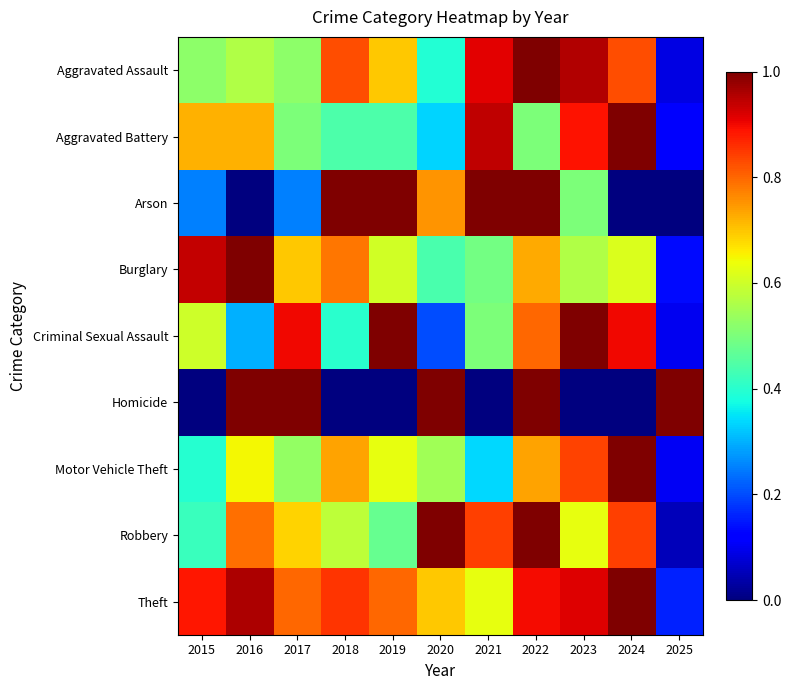

Reading right to left, list all the values displayed in this chart.

Aggravated Assault: 2025=0.1	2024=0.8	2023=1.0	2022=1.0	2021=0.9	2020=0.4	2019=0.7	2018=0.8	2017=0.5	2016=0.6	2015=0.5
Aggravated Battery: 2025=0.1	2024=1.0	2023=0.9	2022=0.5	2021=0.9	2020=0.3	2019=0.4	2018=0.4	2017=0.5	2016=0.7	2015=0.7
Arson: 2025=0.0	2024=0.0	2023=0.5	2022=1.0	2021=1.0	2020=0.8	2019=1.0	2018=1.0	2017=0.2	2016=0.0	2015=0.2
Burglary: 2025=0.1	2024=0.6	2023=0.6	2022=0.7	2021=0.5	2020=0.4	2019=0.6	2018=0.8	2017=0.7	2016=1.0	2015=0.9
Criminal Sexual Assault: 2025=0.1	2024=0.9	2023=1.0	2022=0.8	2021=0.5	2020=0.2	2019=1.0	2018=0.4	2017=0.9	2016=0.3	2015=0.6
Homicide: 2025=1.0	2024=0.0	2023=0.0	2022=1.0	2021=0.0	2020=1.0	2019=0.0	2018=0.0	2017=1.0	2016=1.0	2015=0.0
Motor Vehicle Theft: 2025=0.1	2024=1.0	2023=0.8	2022=0.7	2021=0.3	2020=0.5	2019=0.6	2018=0.7	2017=0.5	2016=0.6	2015=0.4
Robbery: 2025=0.1	2024=0.8	2023=0.6	2022=1.0	2021=0.8	2020=1.0	2019=0.5	2018=0.6	2017=0.7	2016=0.8	2015=0.4
Theft: 2025=0.2	2024=1.0	2023=0.9	2022=0.9	2021=0.6	2020=0.7	2019=0.8	2018=0.9	2017=0.8	2016=1.0	2015=0.9